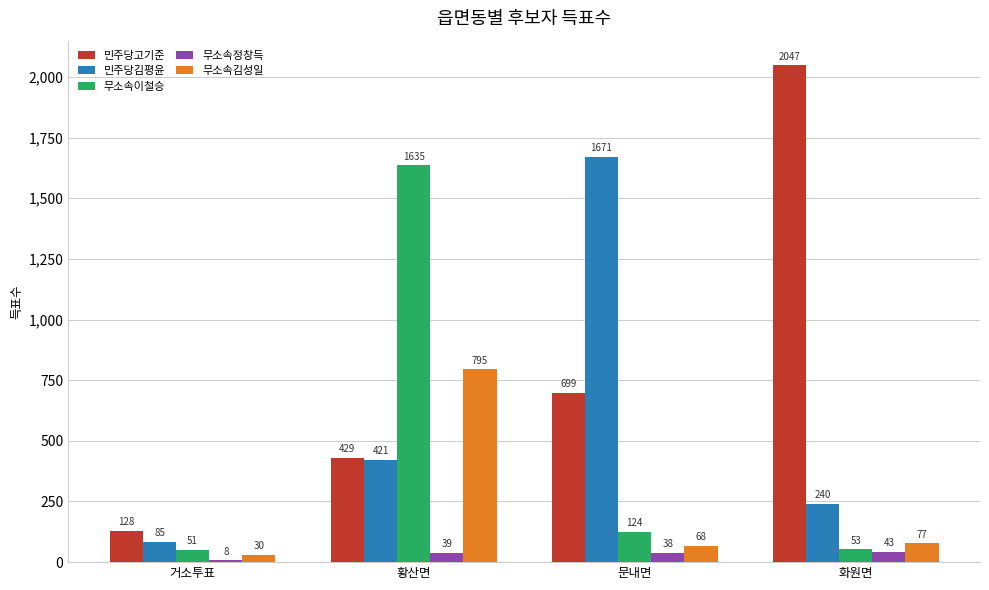

Which series has the largest range (max minus min)?

민주당고기준